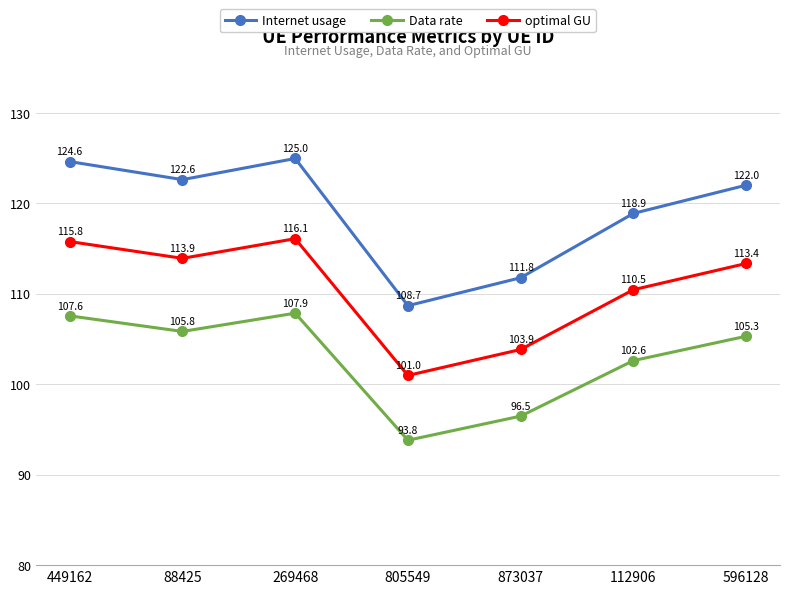

What is the label of the 5th point from the right?

269468